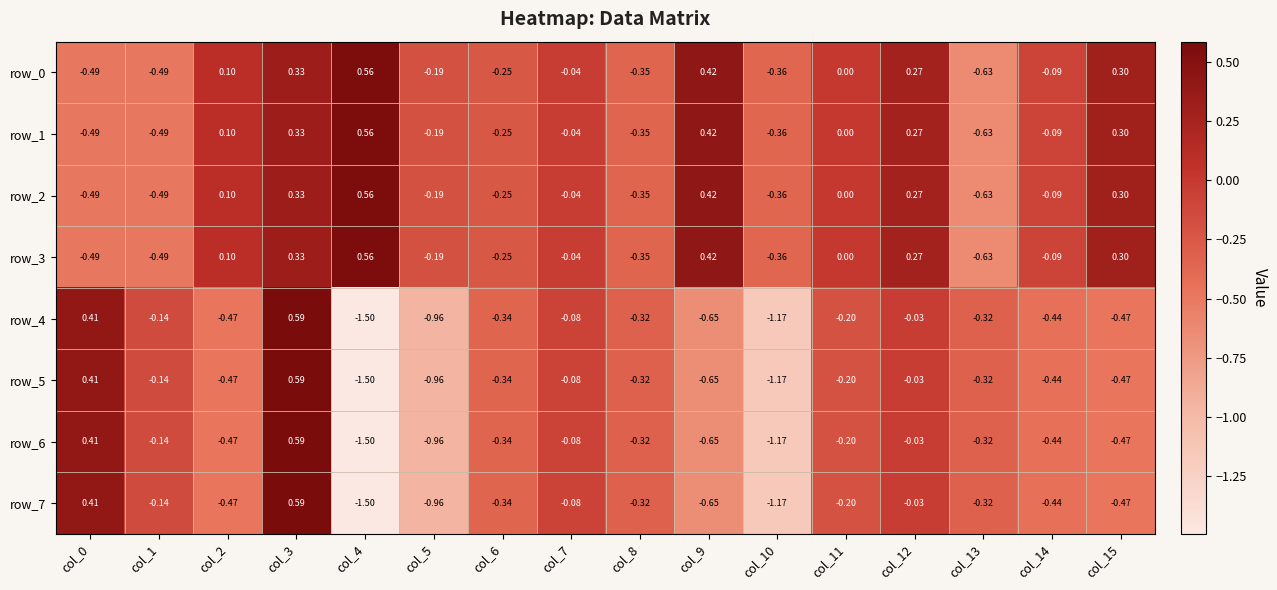

Which category has the highest value across all series?

col_3